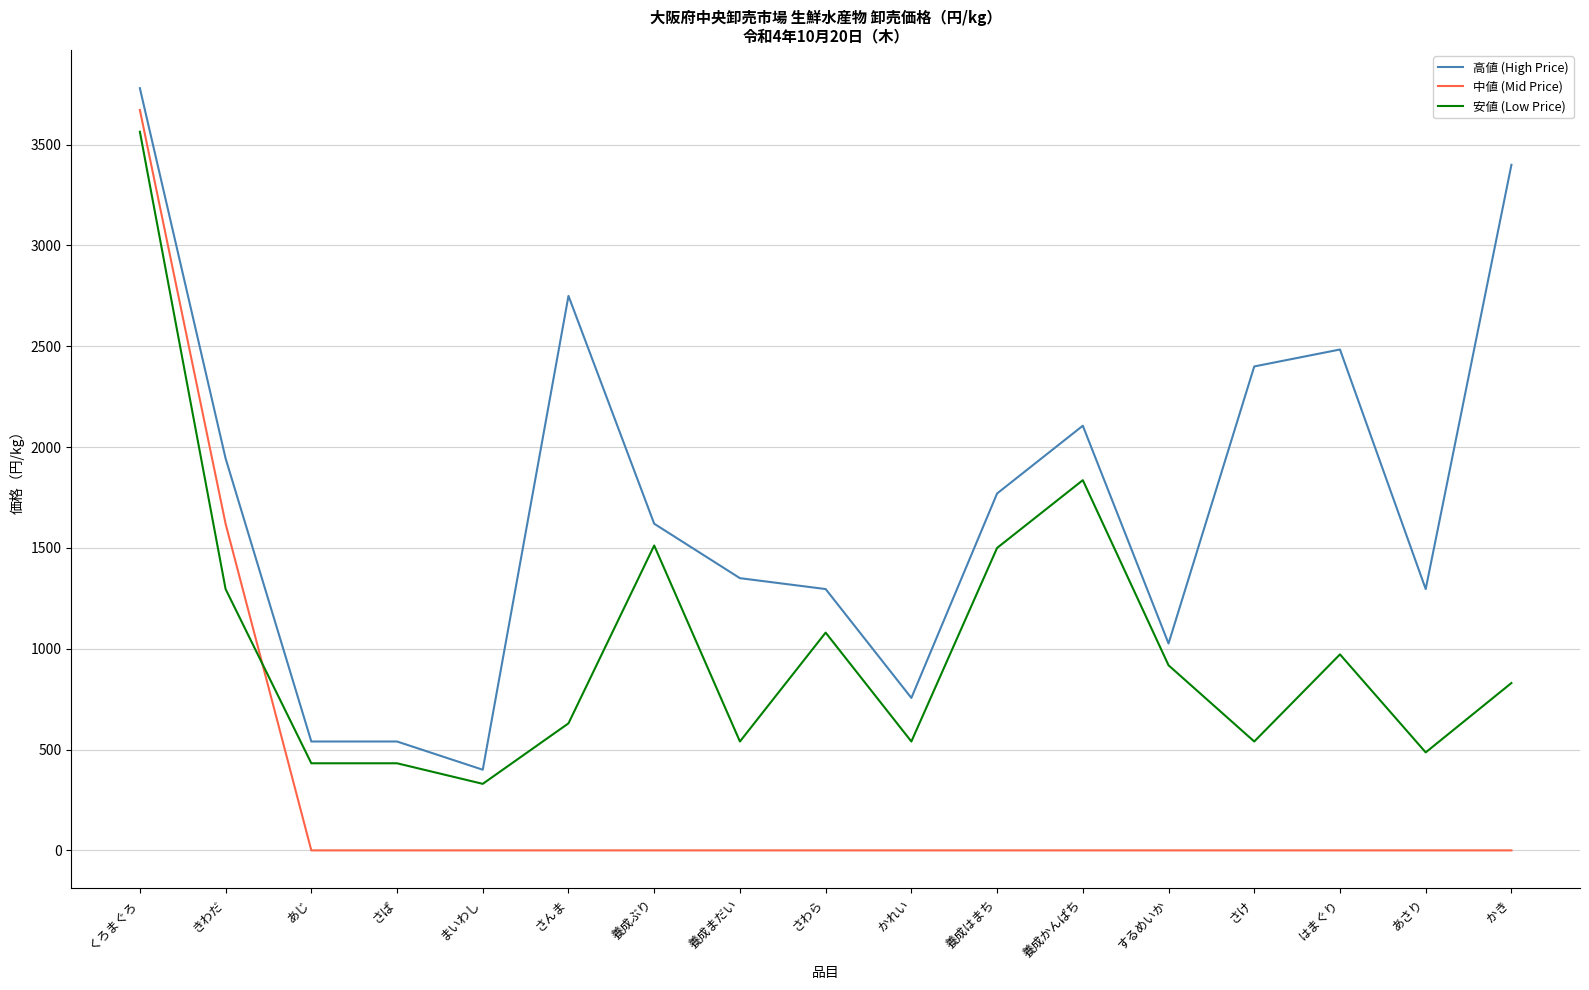

True or false: 中値 (Mid Price) and 高値 (High Price) intersect in this chart.

False